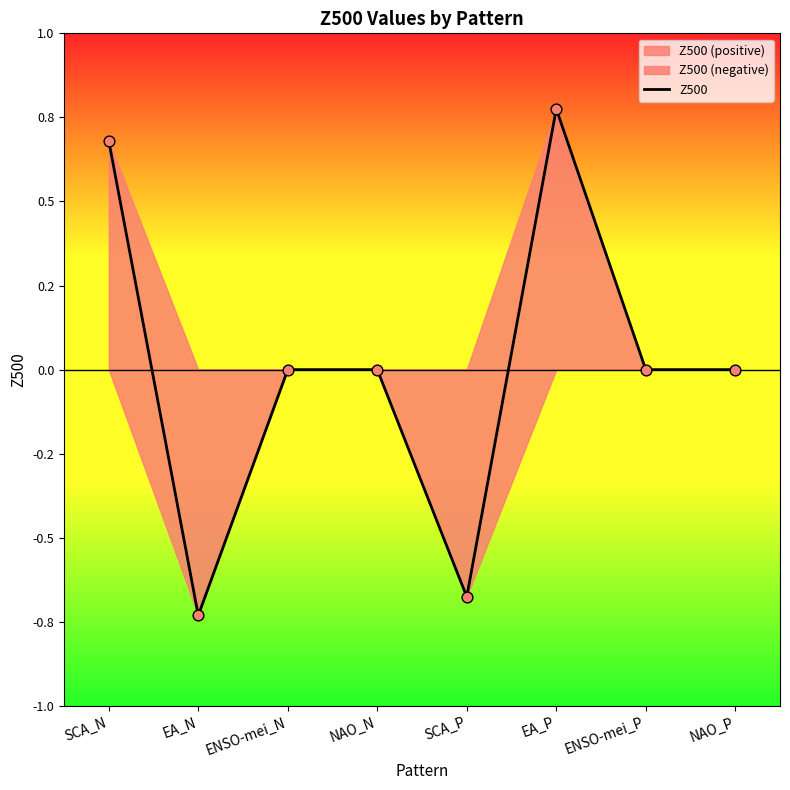

What is the change in value from SCA_N to ENSO-mei_N?

-0.7